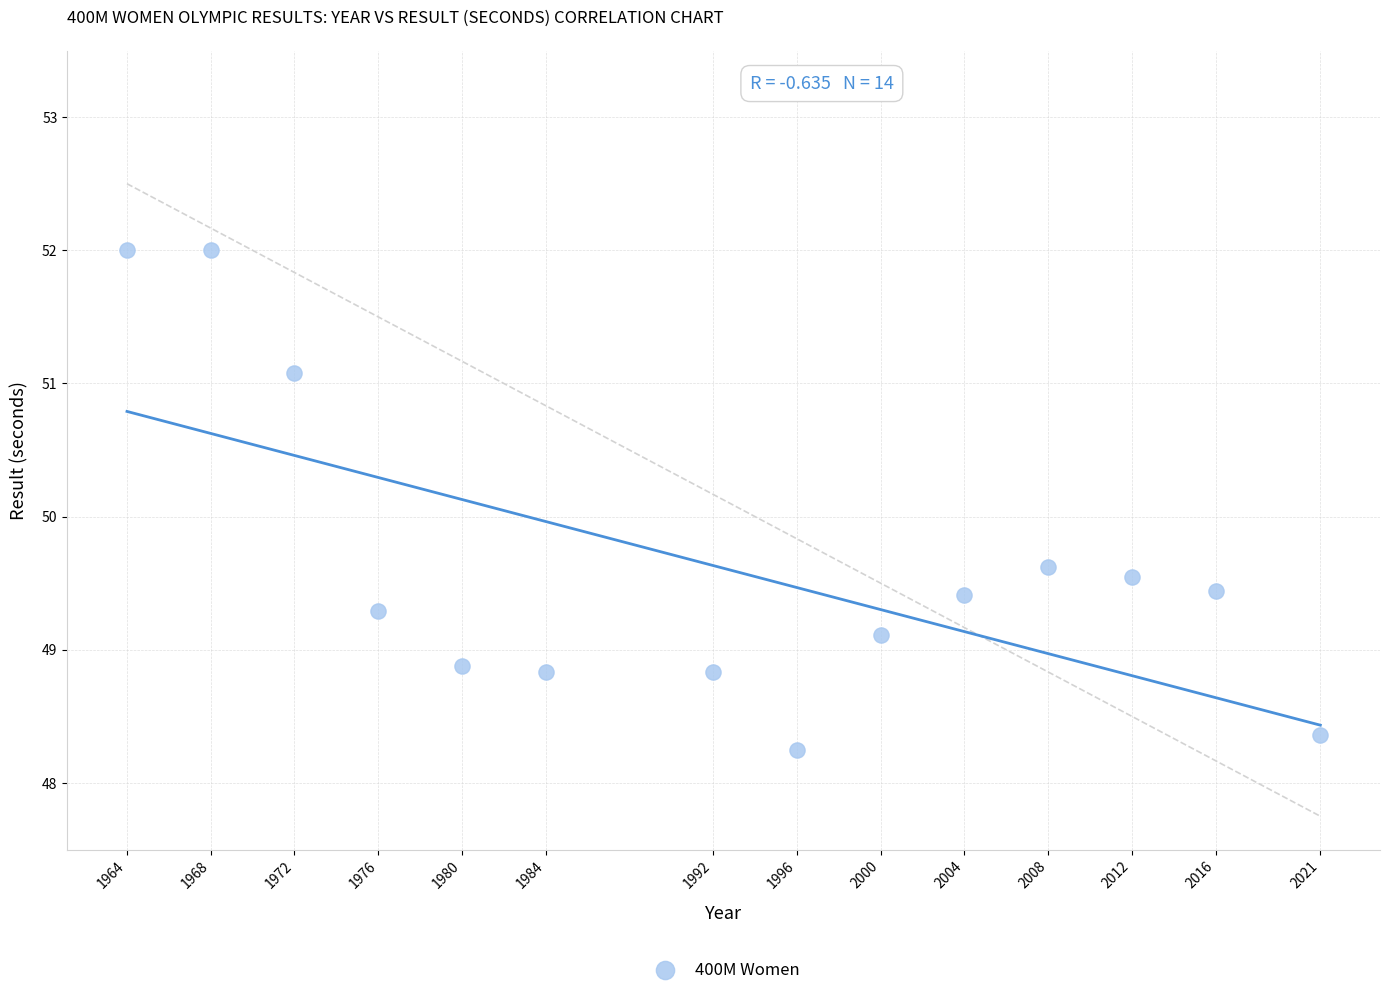

What Y value in the scatter plot is closest to 50?

49.6